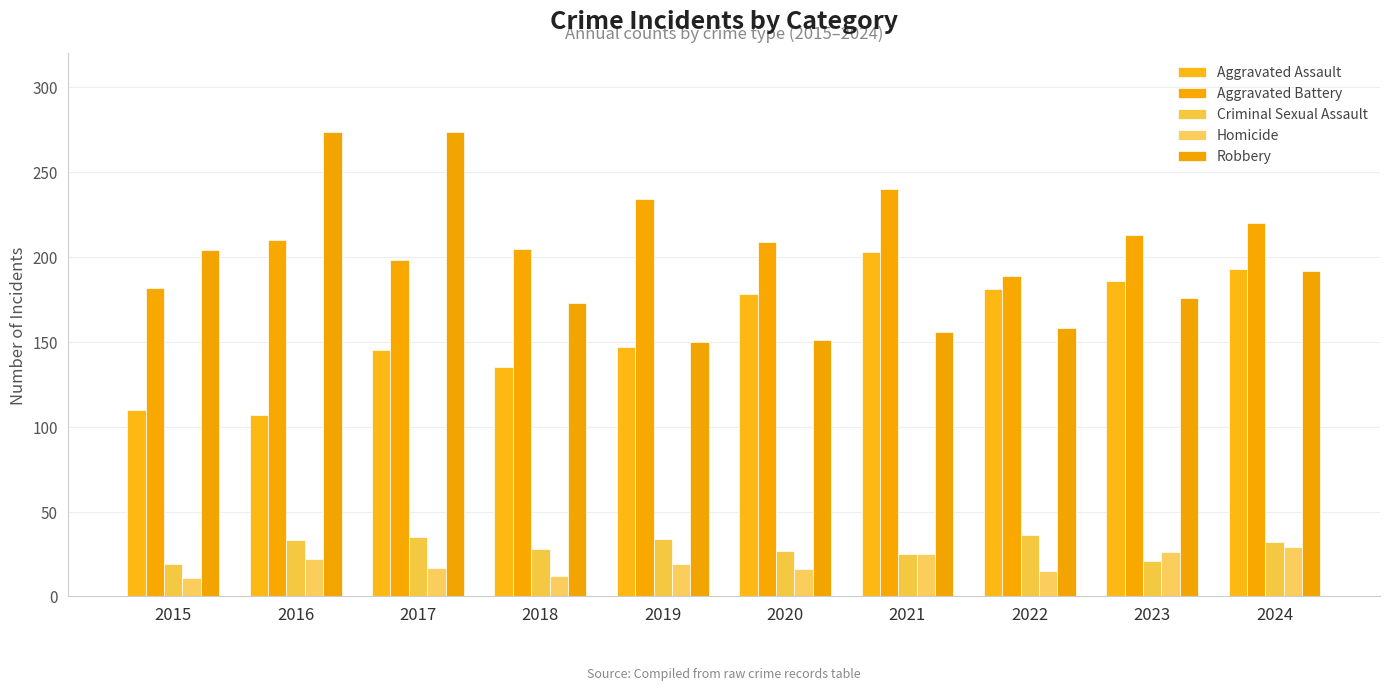

List the series in order of their peak value, highest first.

Robbery, Aggravated Battery, Aggravated Assault, Criminal Sexual Assault, Homicide